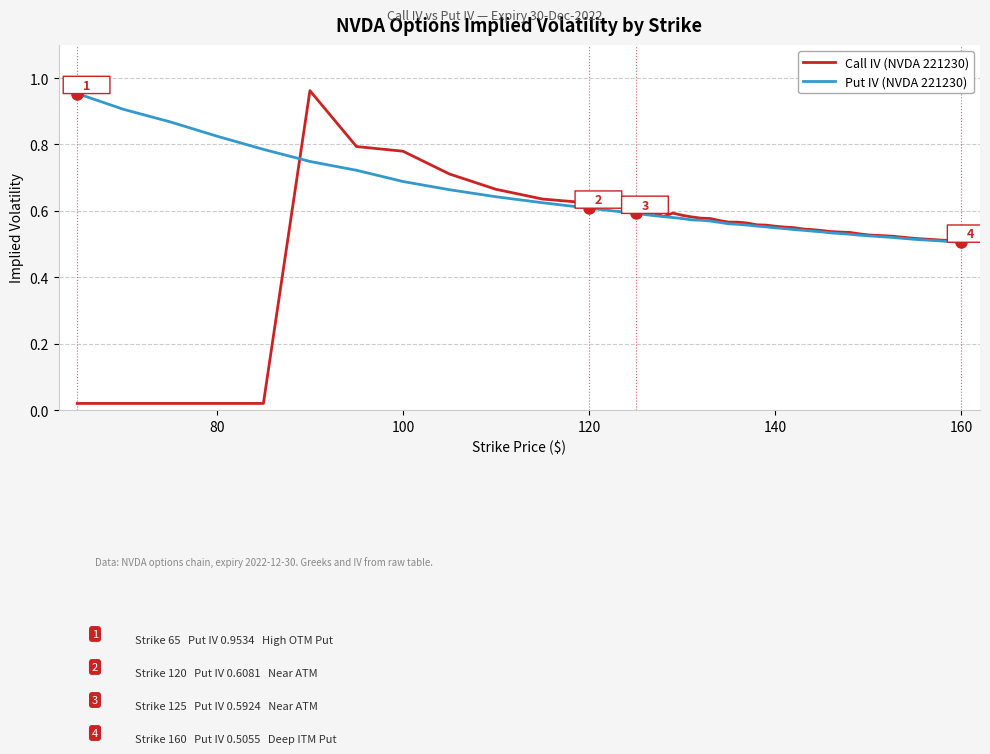

List the series in order of their overall mean, lowest first.

Call IV (NVDA 221230), Put IV (NVDA 221230)